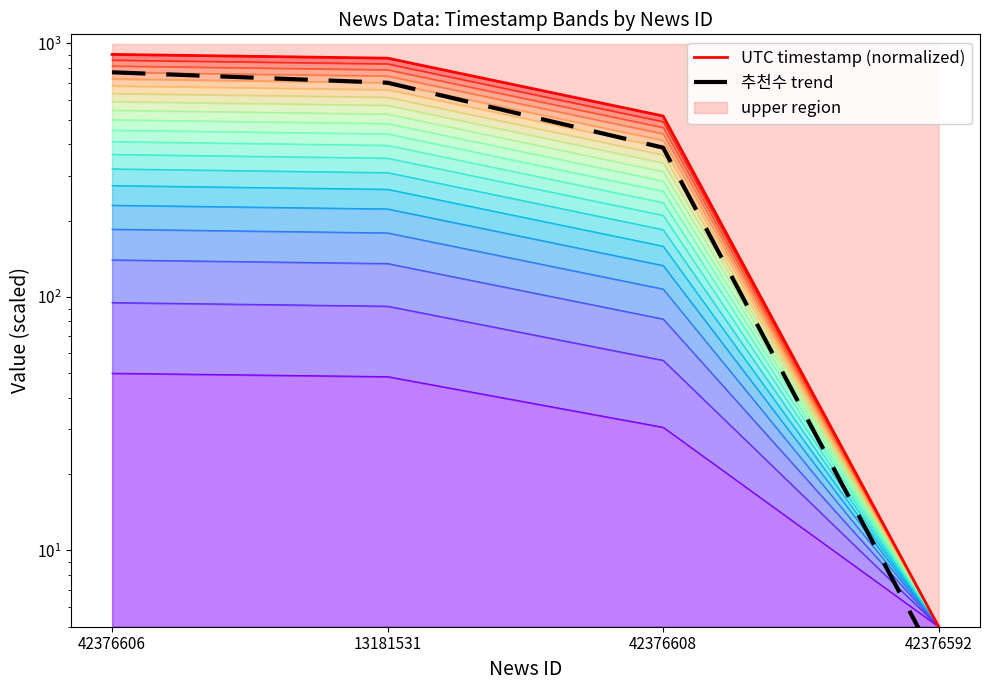

Which has a higher value, 42376592 or 13181531?

13181531